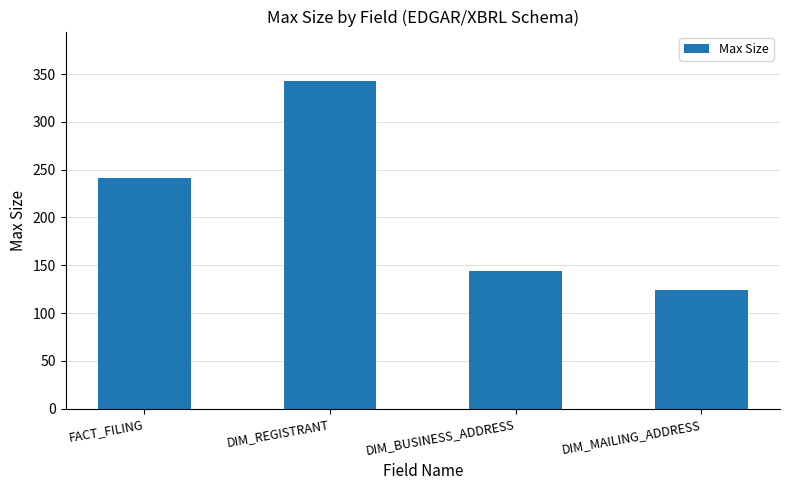

What is the value of the 3rd bar from the left?

144